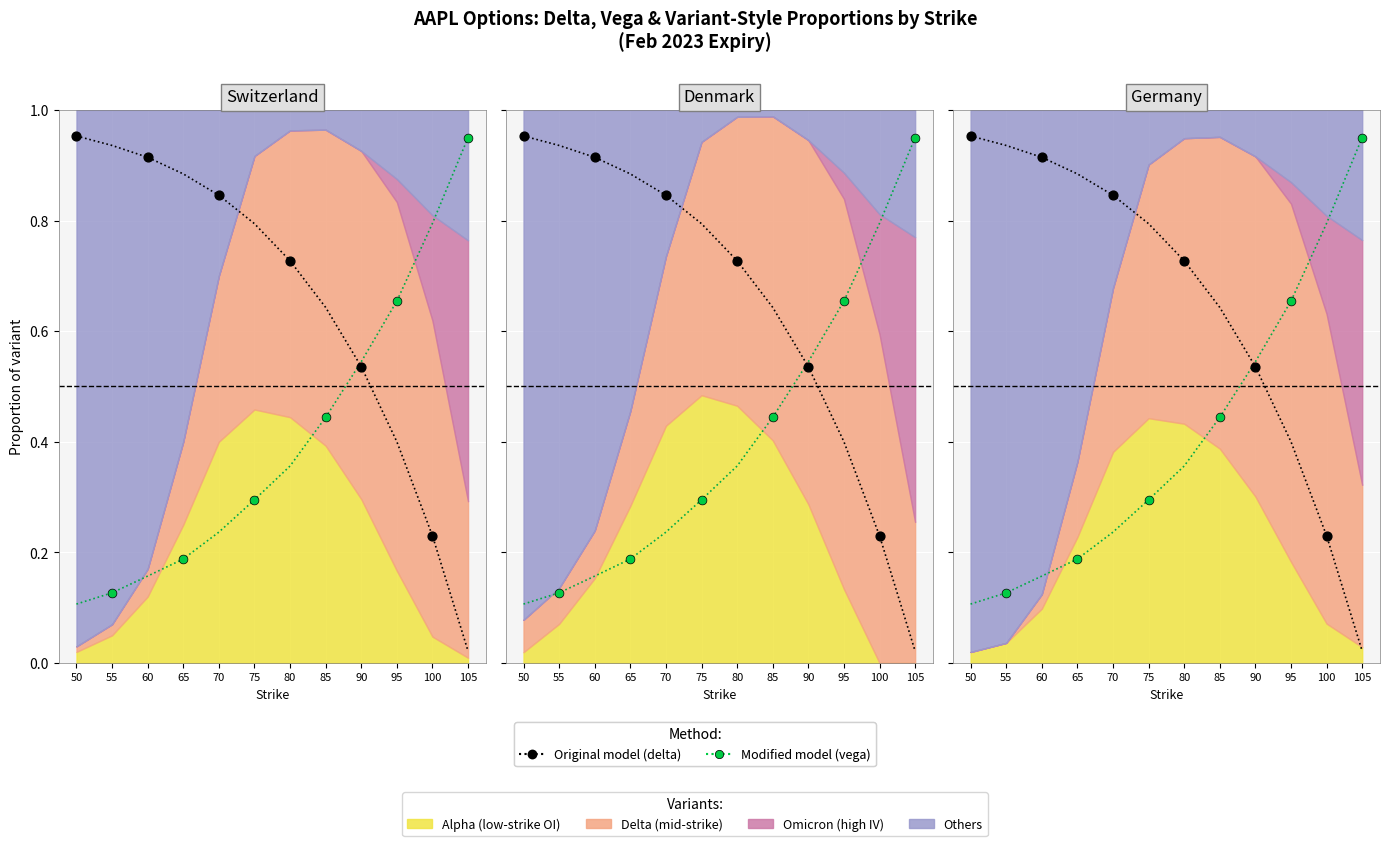

Which series has the largest total across all categories?

Original model